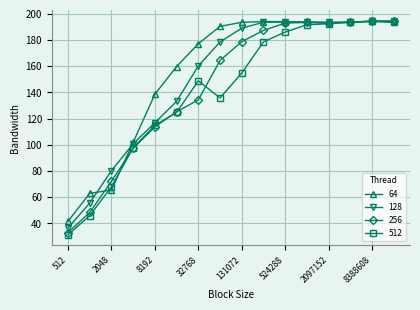

What are all the series names shown in the legend?

64, 128, 256, 512